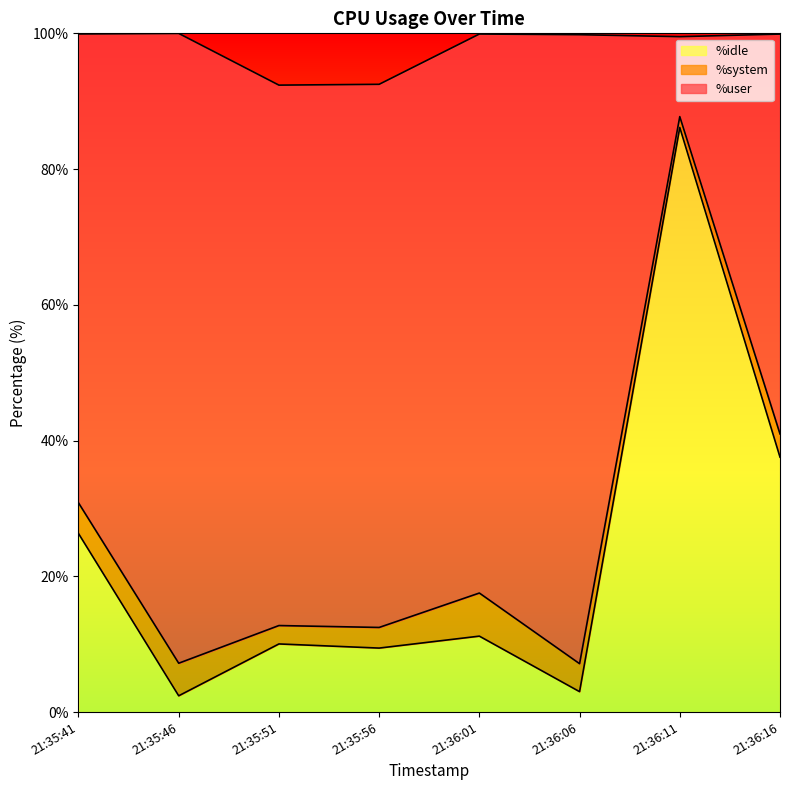

What is the total value across all series at 21:36:16?

99.9